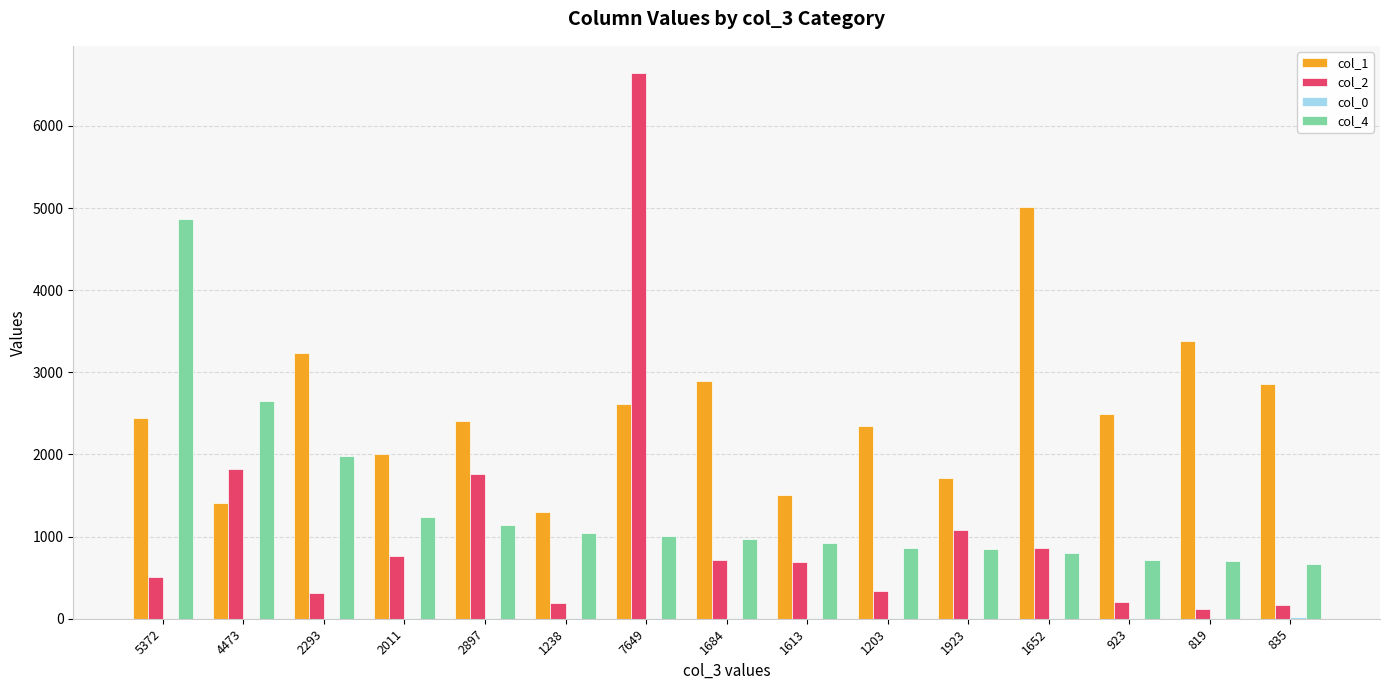

Count the number of categories in the chart.

15